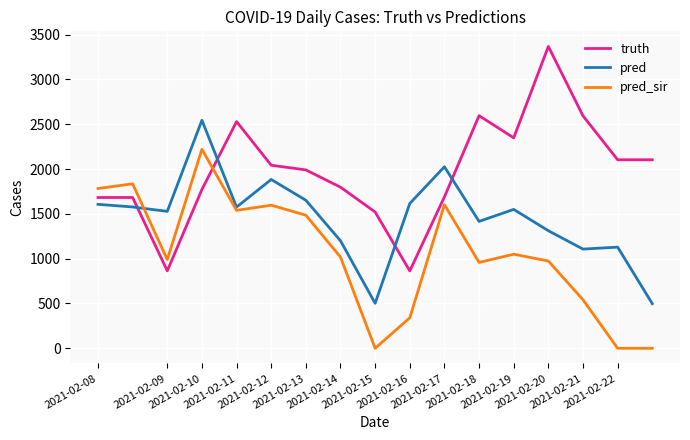

After their last crossing, which series has the higher values: pred_sir or truth?

truth